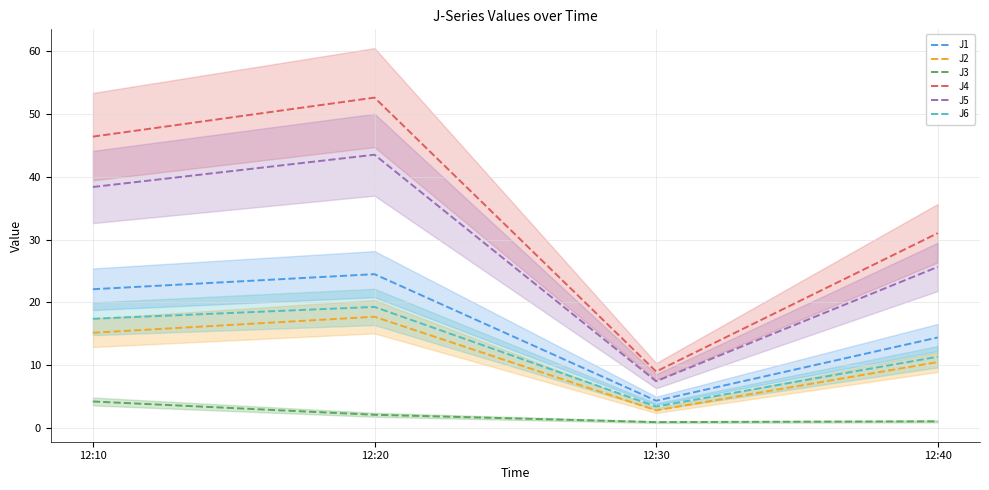

True or false: J5 and J3 intersect in this chart.

False